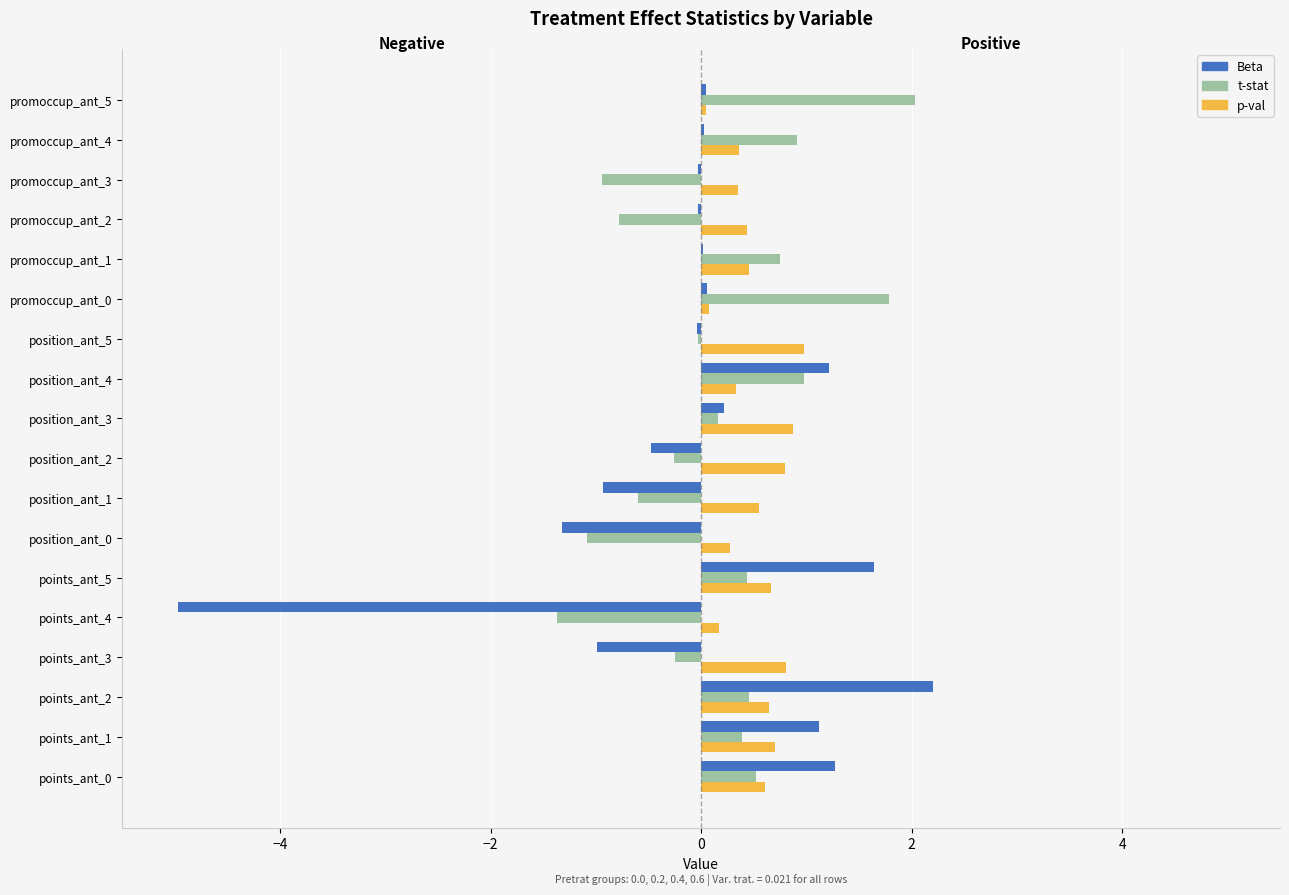

What is the difference between the p-val values at position_ant_1 and position_ant_4?

0.2